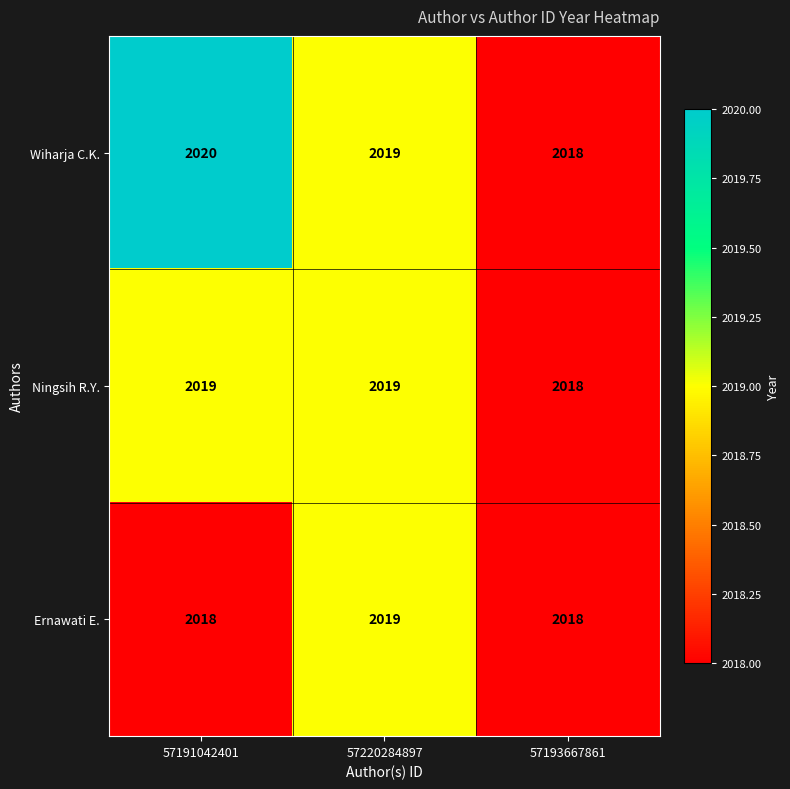

Which series has the largest range (max minus min)?

Wiharja C.K.